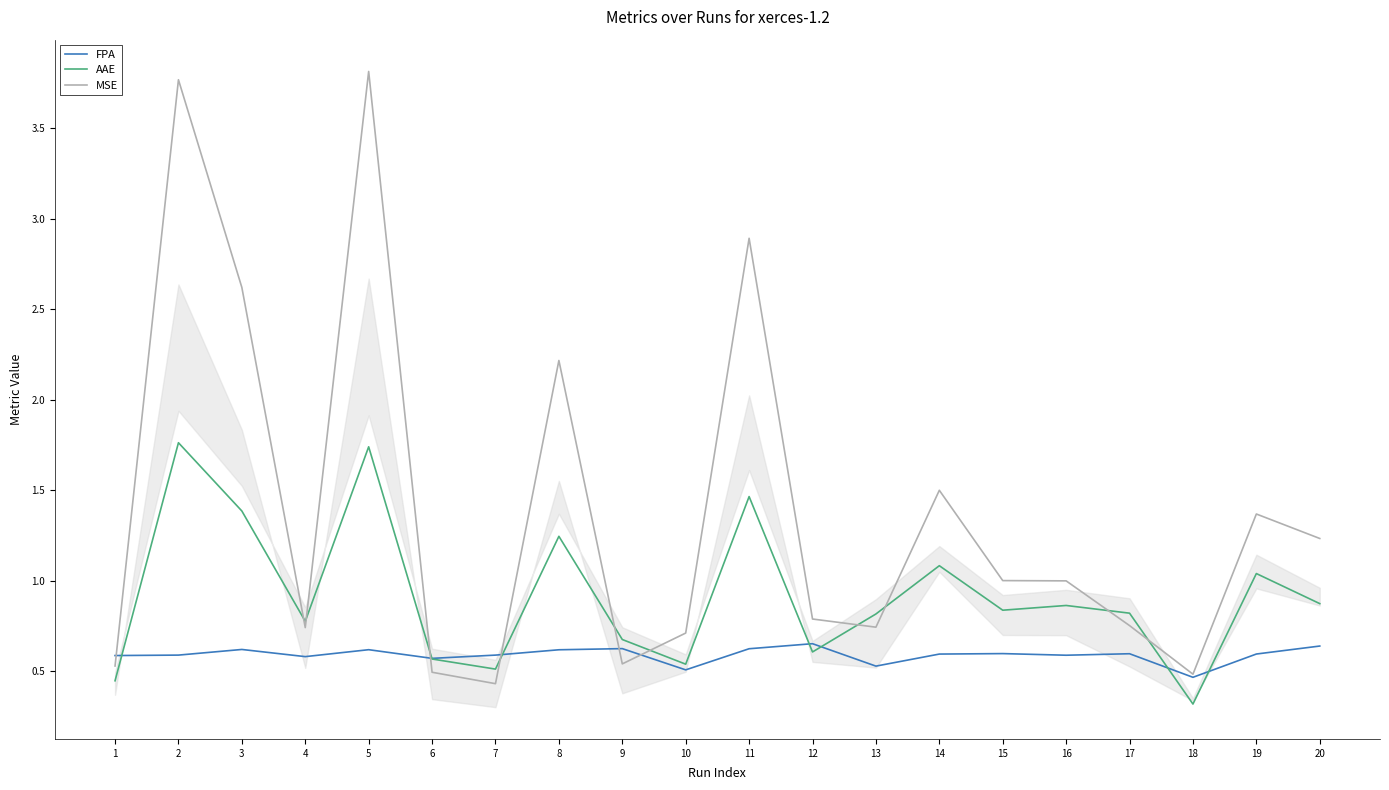

Which series has the largest total across all categories?

MSE